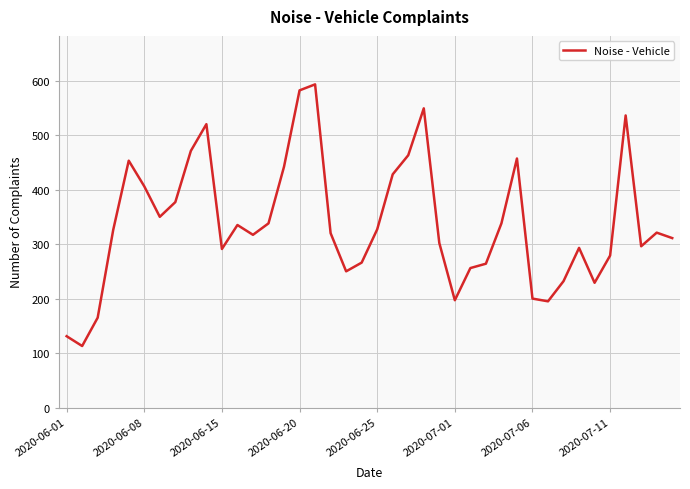

What is the smallest value displayed?

113